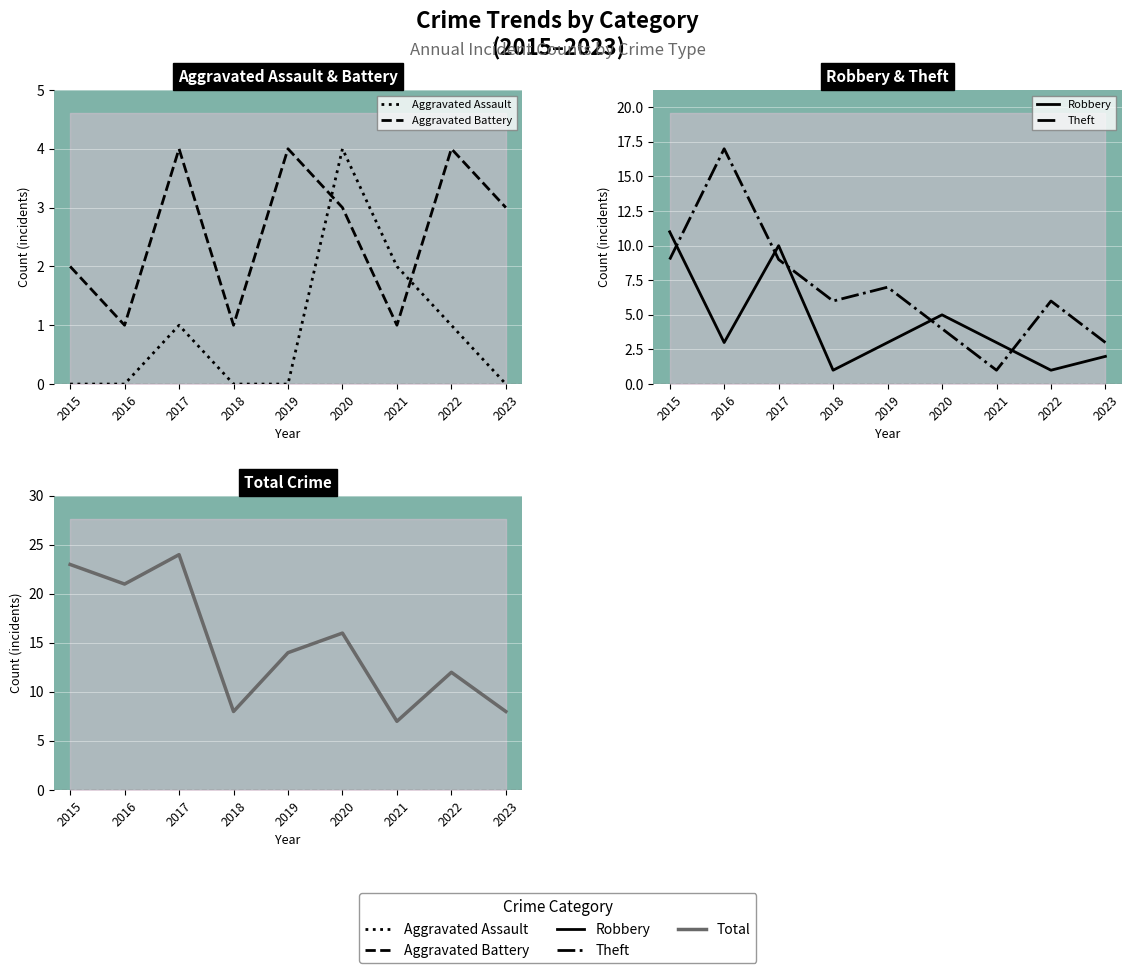

Reading right to left, transcribe all the data shown in this chart.

Aggravated Assault: 0	1	2	4	0	0	1	0	0
Aggravated Battery: 3	4	1	3	4	1	4	1	2
Robbery: 2	1	3	5	3	1	10	3	11
Theft: 3	6	1	4	7	6	9	17	9
Total: 8	12	7	16	14	8	24	21	23